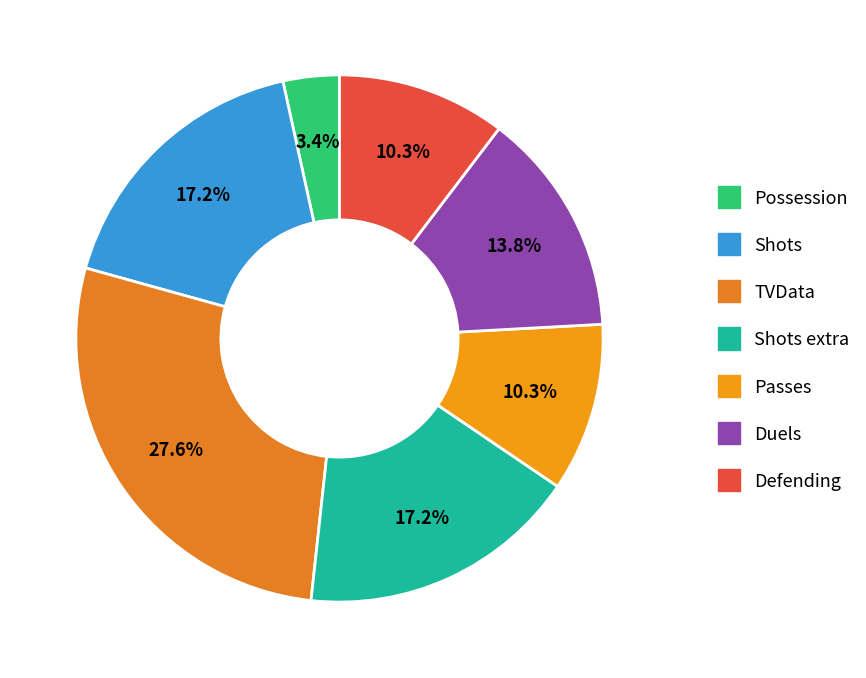

How many segments does this pie chart have?

7